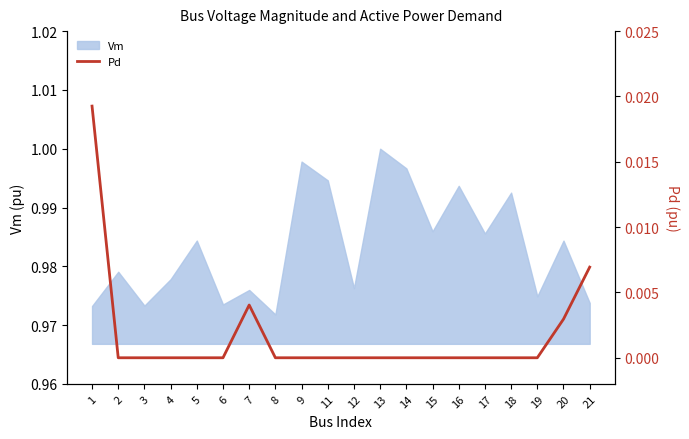

Is this an area chart (filled region under the line)?

No